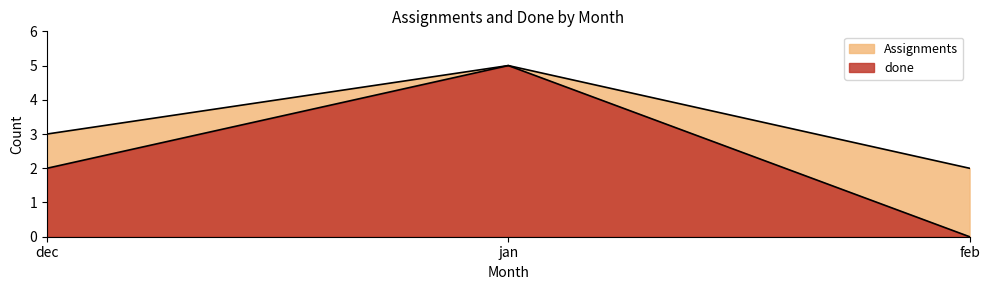

Is it true that done equals 3 at feb?

False